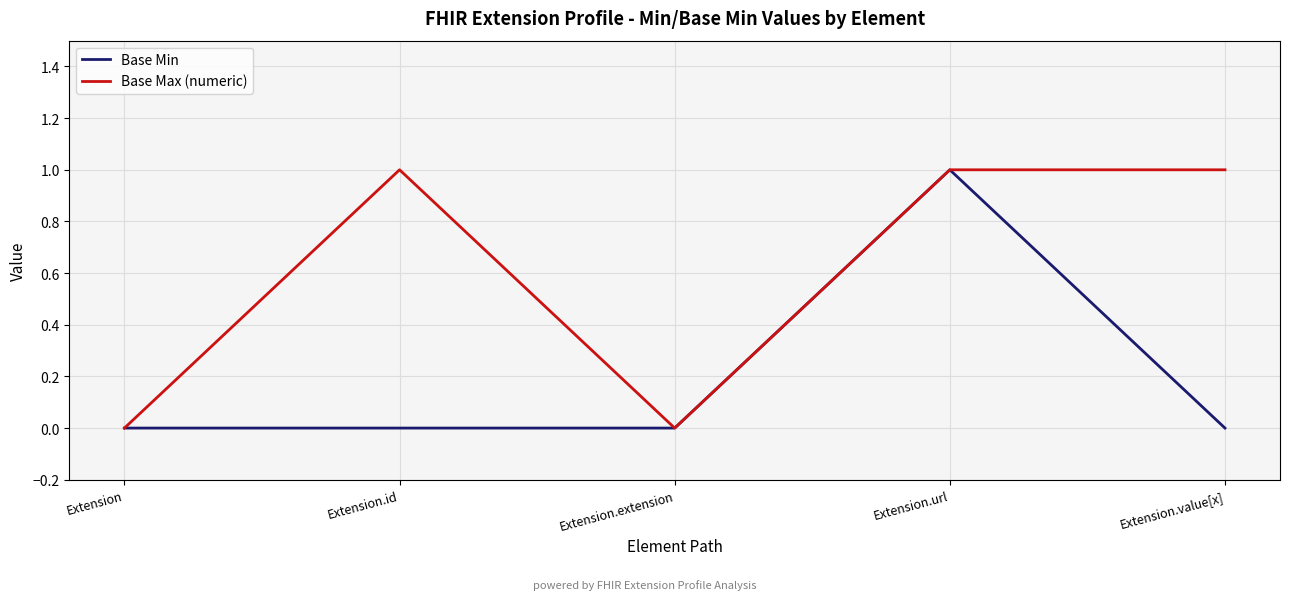

At which label does Base Min reach its peak?

Extension.url